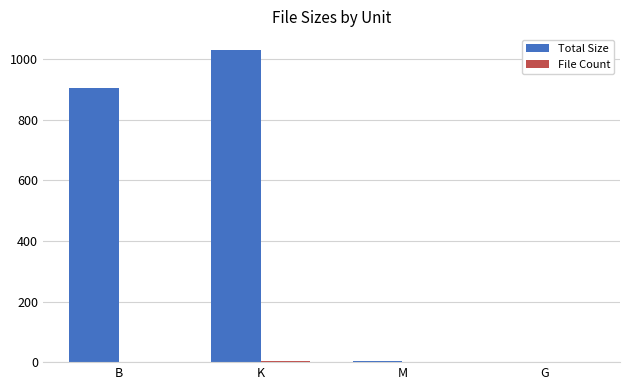

The value of Total Size at K is 1031.0. True or false?

True